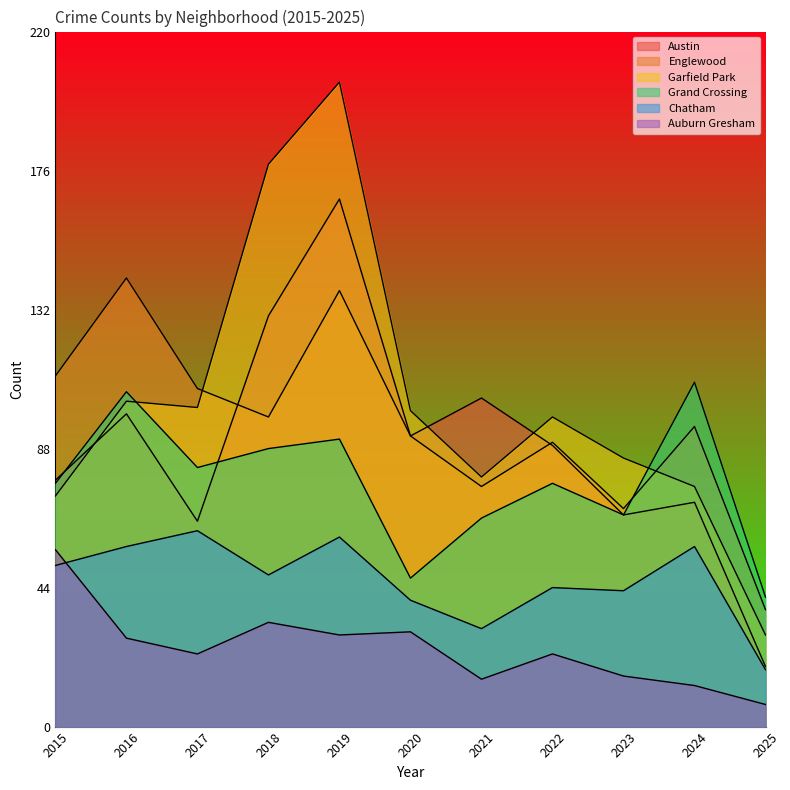

How many values in the Englewood series exceed 95?

5